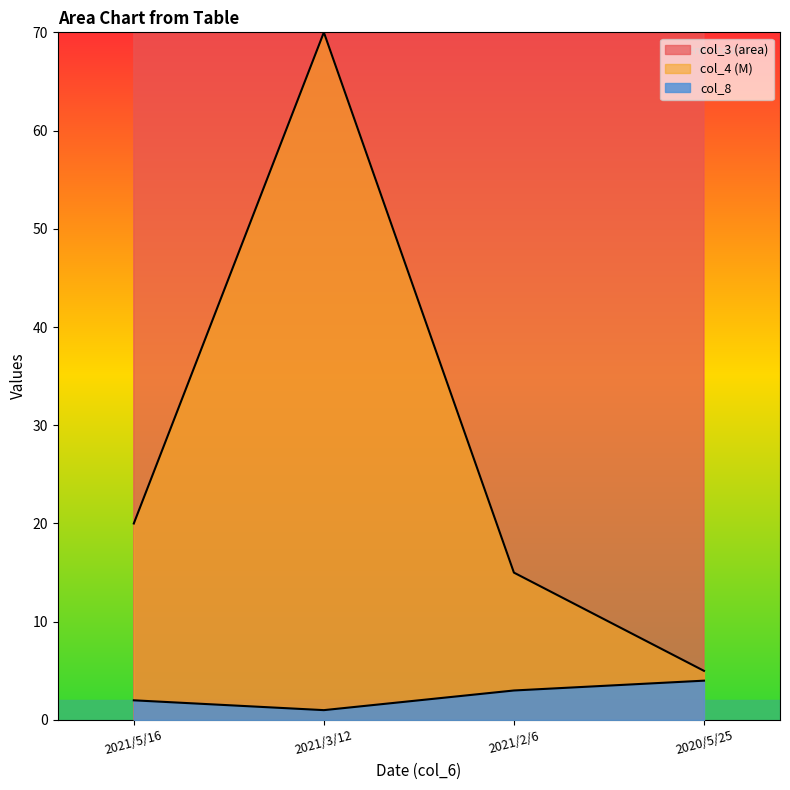

Does the chart have visible grid lines?

No